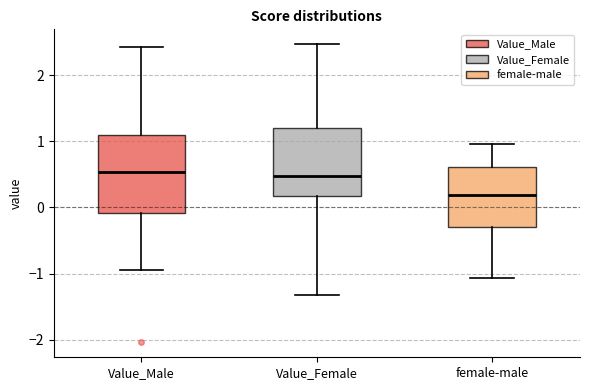

Reading left to right, transcribe this box plot: for each box, give where its median line is, the range the box spans, and where its two whiskers end, as read against the y-axis. The values are not printed on the chart, so give them approximately, as read against the axis.

Value_Male: median 0.5, box -0.1 to 1.1, whiskers -0.9 to 2.4
Value_Female: median 0.5, box 0.2 to 1.2, whiskers -1.3 to 2.5
female-male: median 0.2, box -0.3 to 0.6, whiskers -1.1 to 1.0